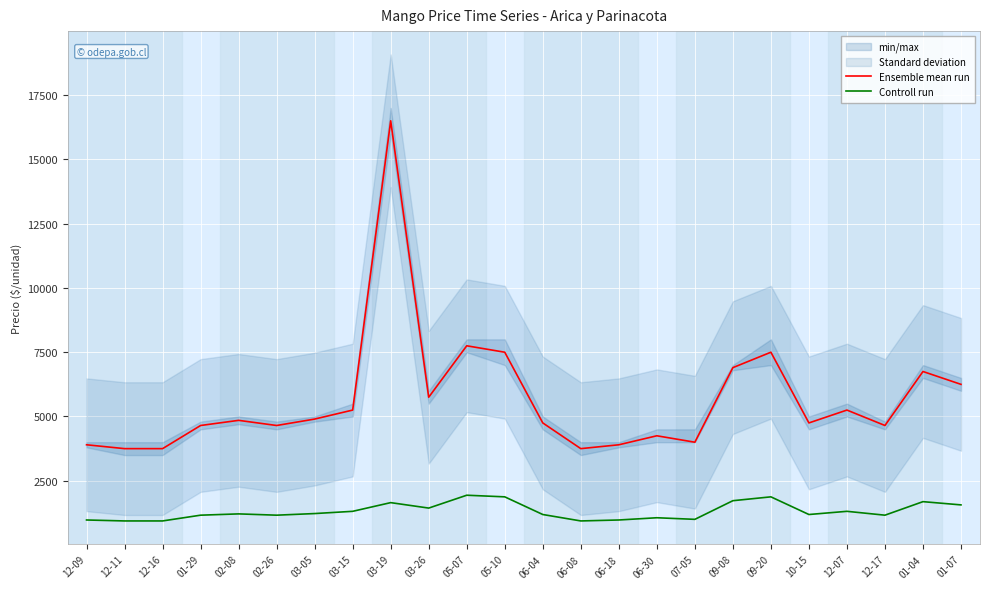

Where is the first local maximum for Controll run?

02-08